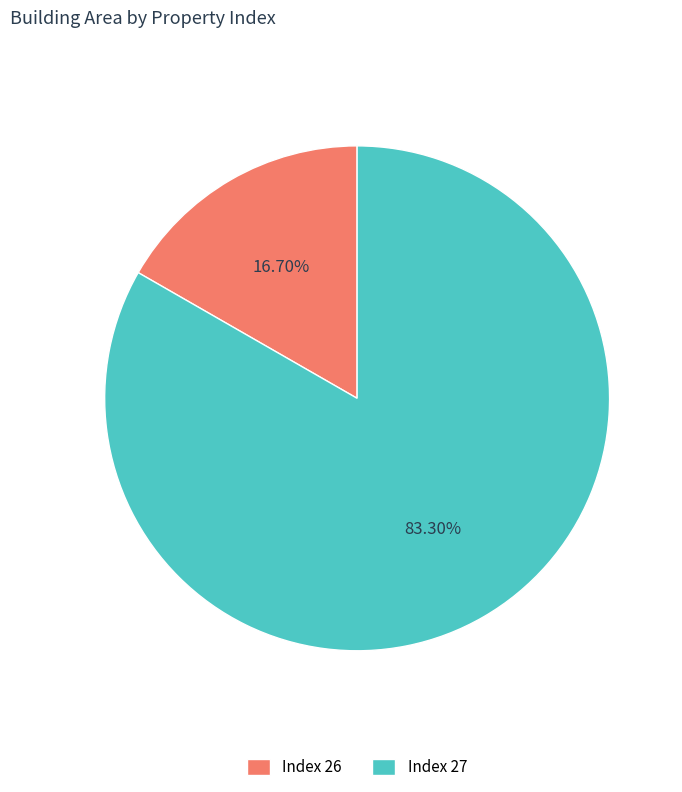

Is the sum of Index 27 and Index 26 greater than half?

Yes